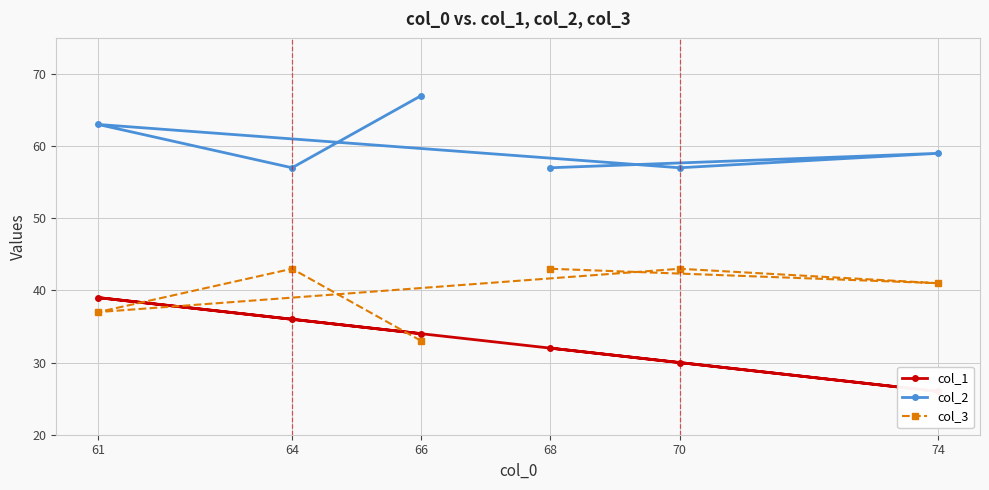

List the series in order of their peak value, lowest first.

col_1, col_3, col_2